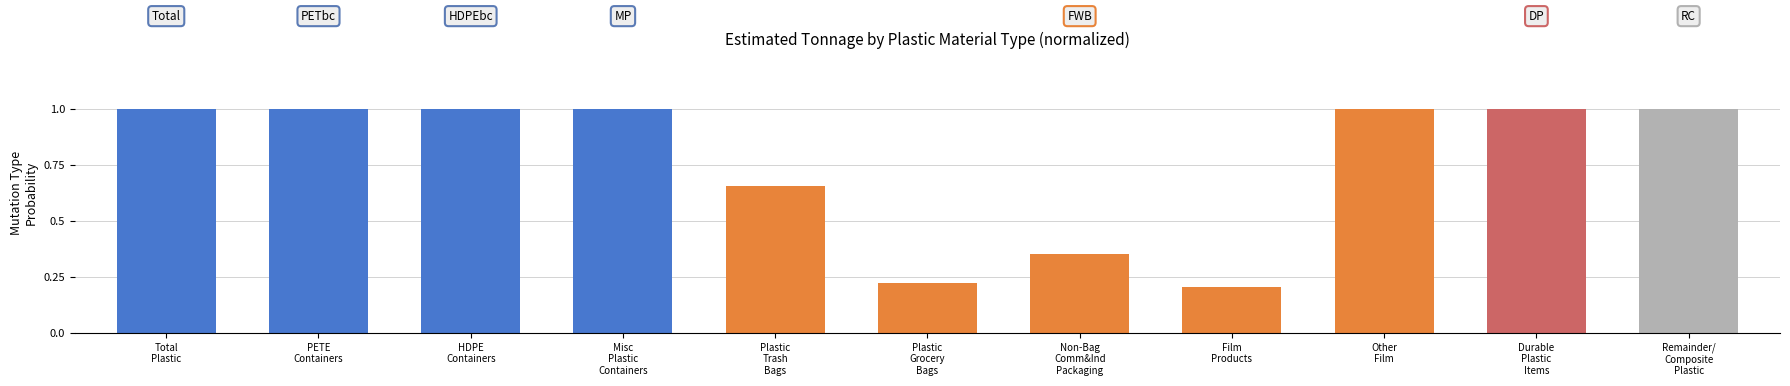

What is the ratio of the value at HDPE
Containers to the value at Misc
Plastic
Containers?

1.0